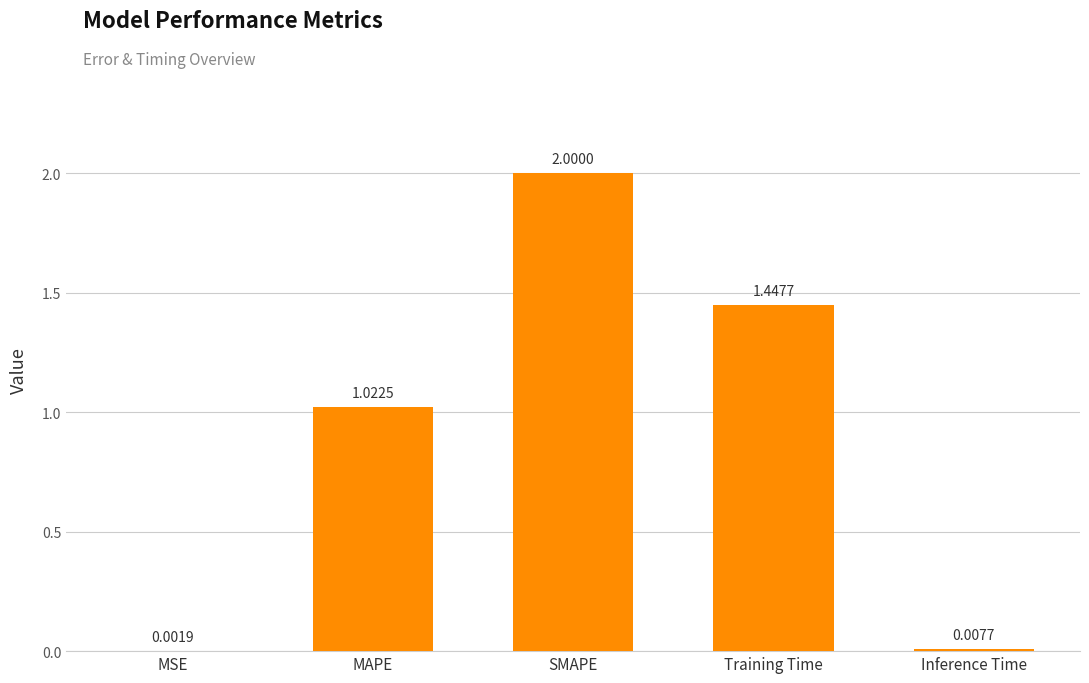

Count the number of categories in the chart.

5